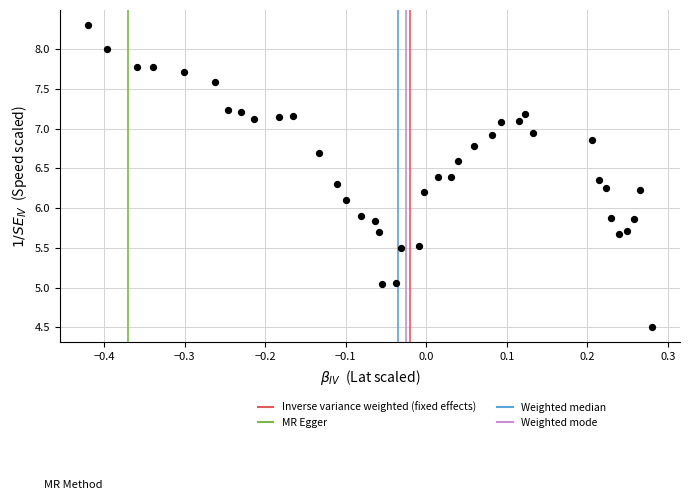

What is the range of X values (max minus min)?

0.7